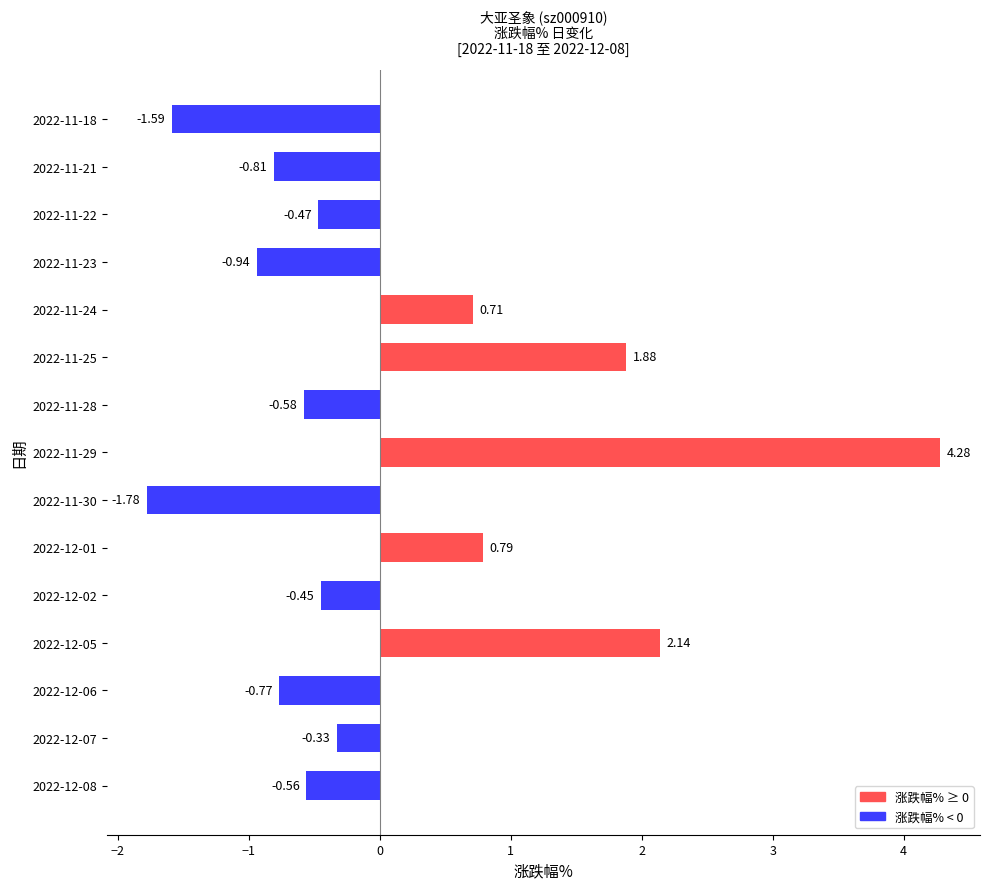

What is the change in value from 2022-12-08 to 2022-11-18?

-1.0